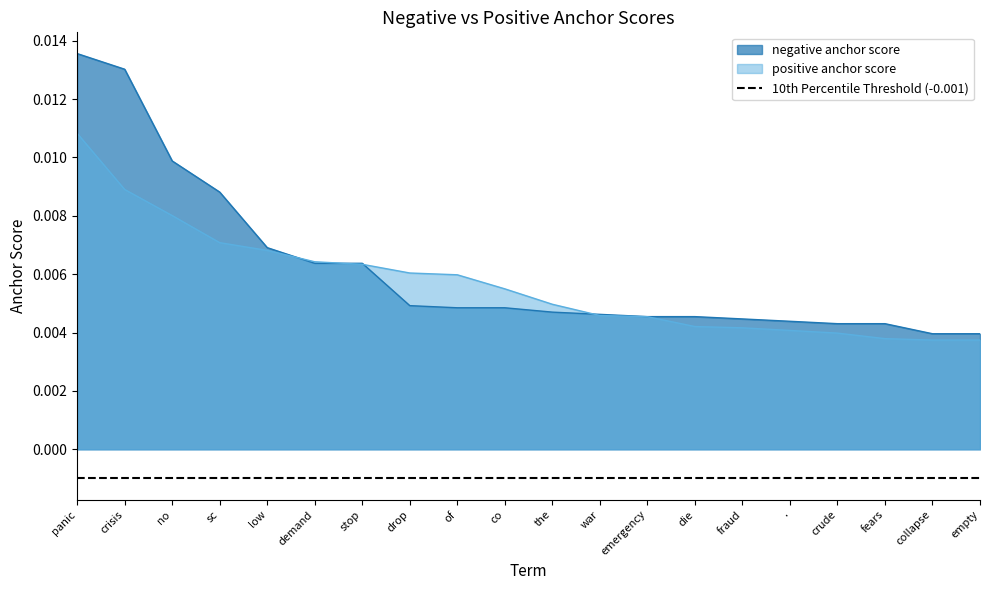

How many negative anchor score values are between 0 and 1?

20